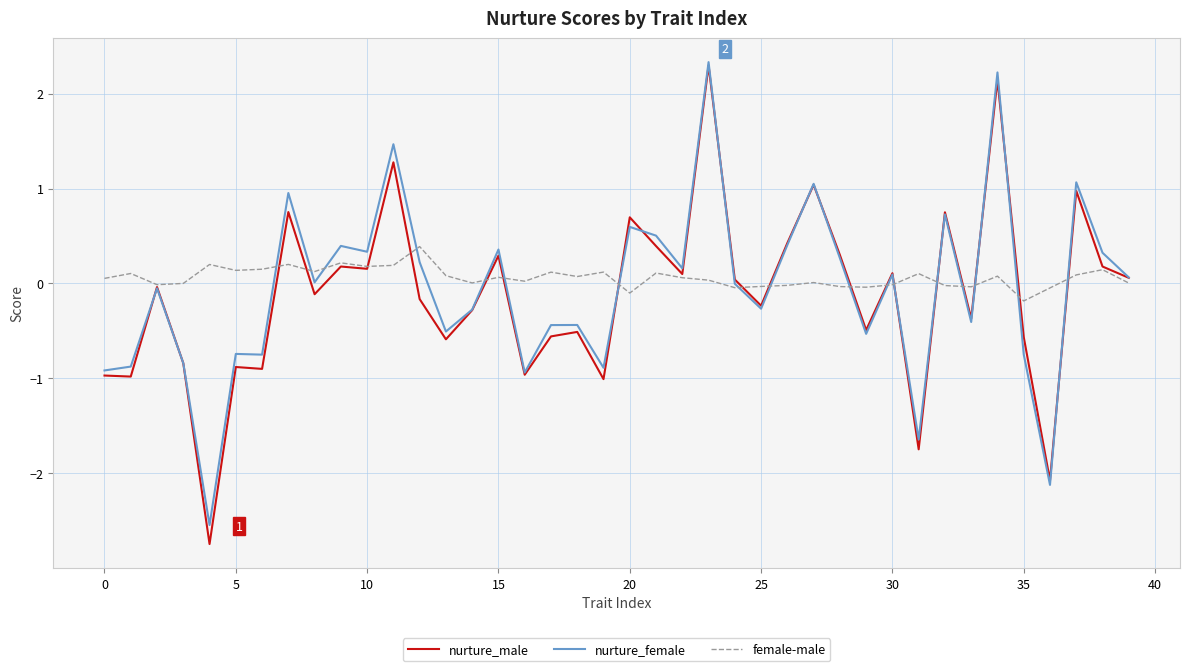

Which series has the largest range (max minus min)?

nurture_male